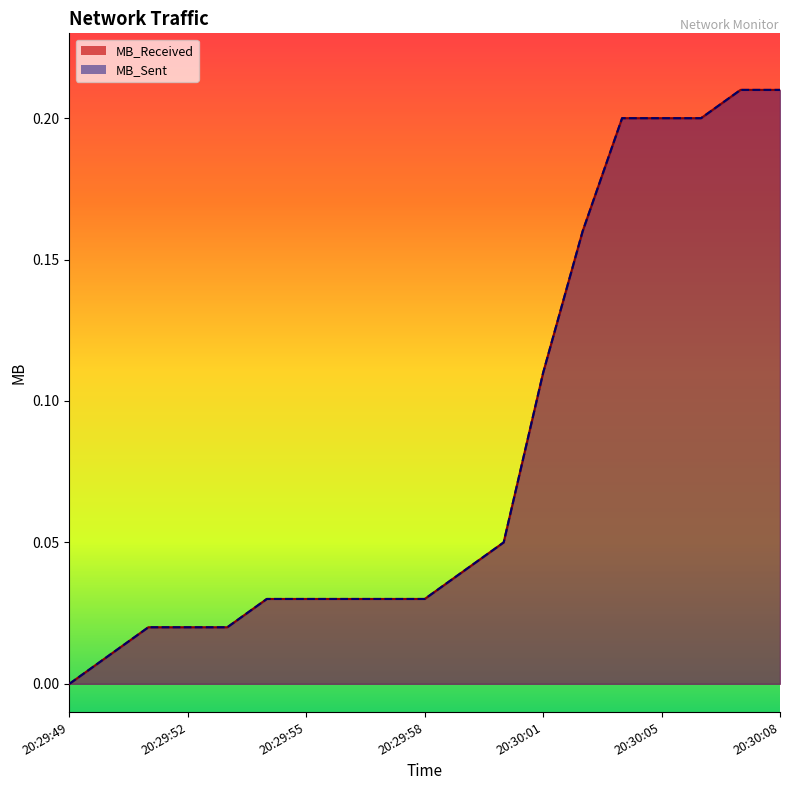

True or false: MB_Received and MB_Sent intersect in this chart.

False